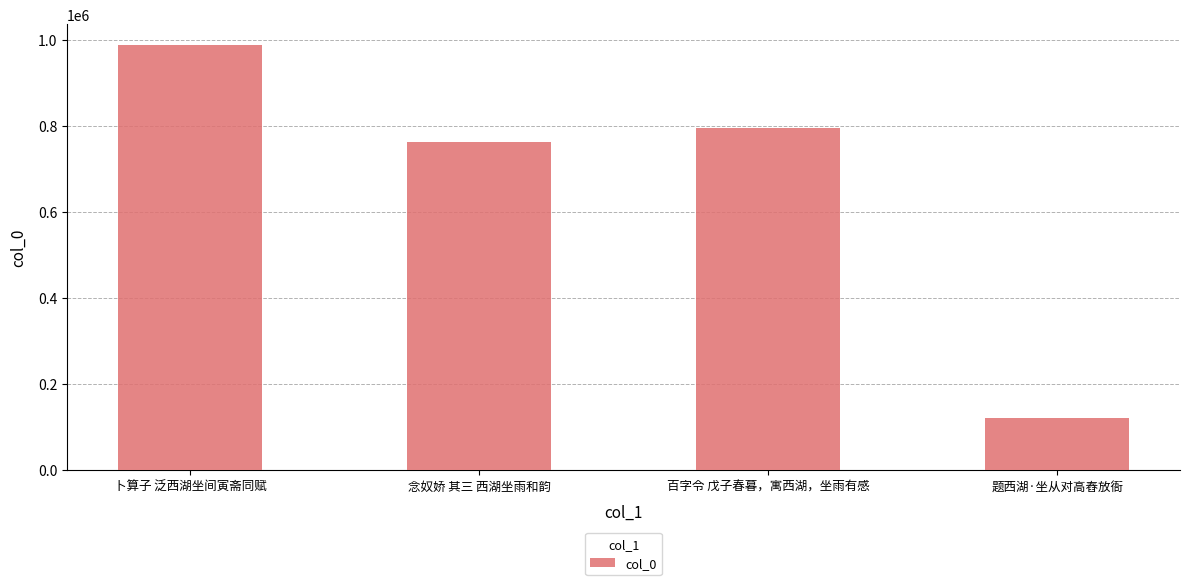

The chart shows a value of 1377508 at 卜算子 泛西湖坐间寅斋同赋. True or false?

False